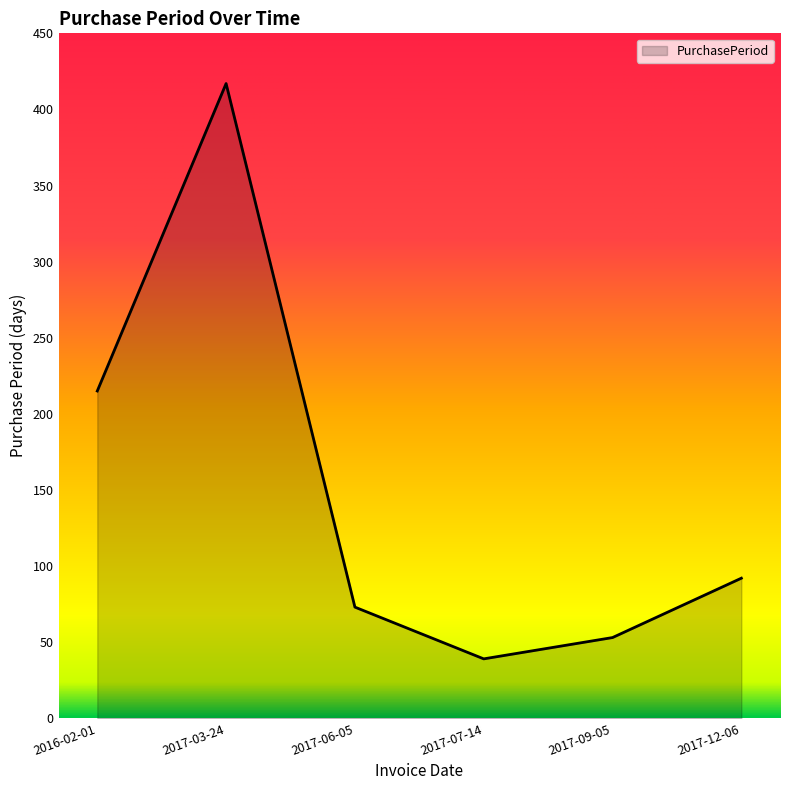

What is the smallest value displayed?

39